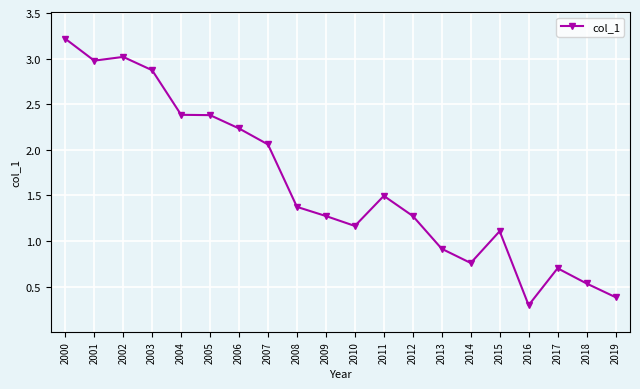

What is the difference between the maximum and minimum values?

2.9